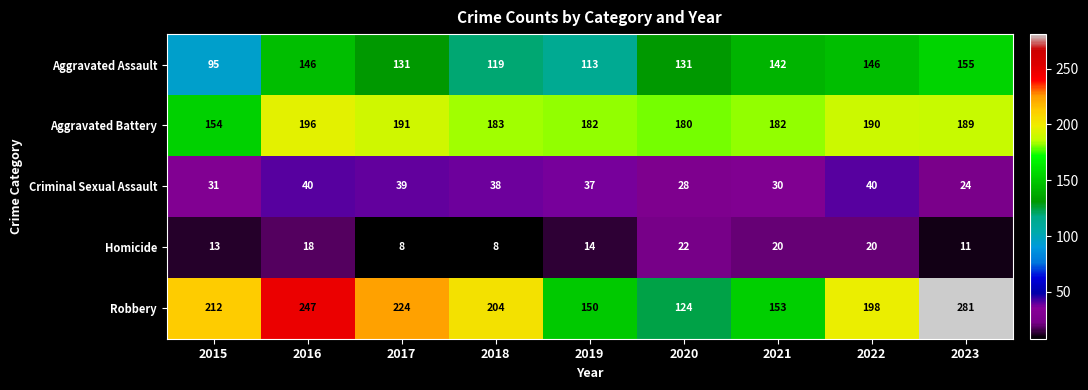

Which series has the largest total across all categories?

Robbery